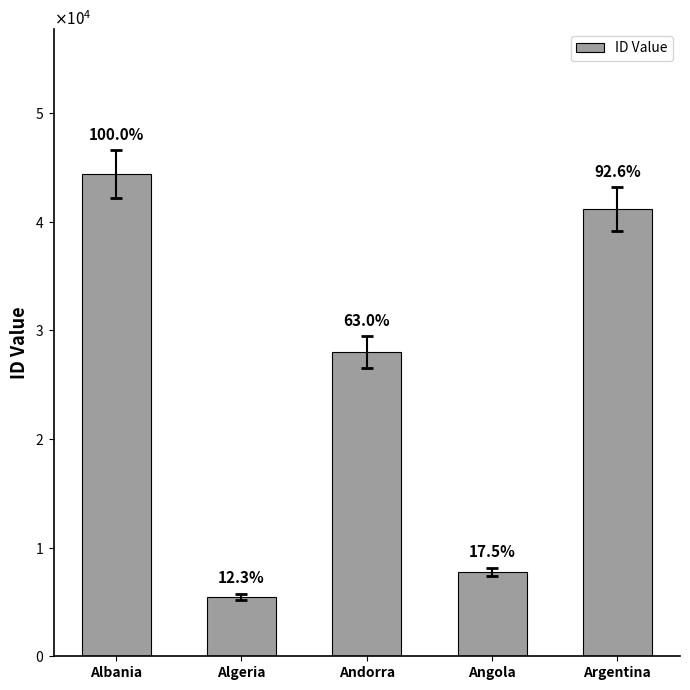

Rank the categories by value from lowest to highest.

Algeria, Angola, Andorra, Argentina, Albania